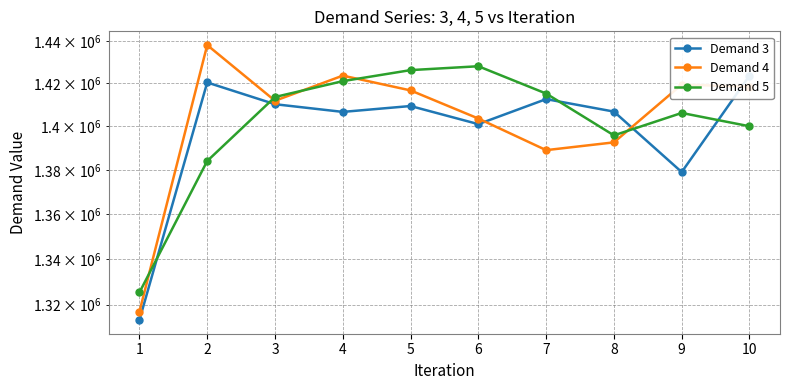

At which label does Demand 4 reach its minimum?

1